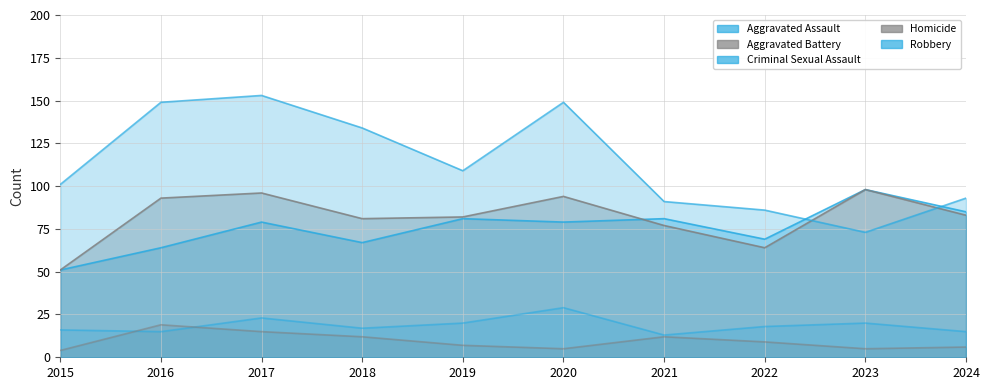

What is the total value across all series at 2017?

366